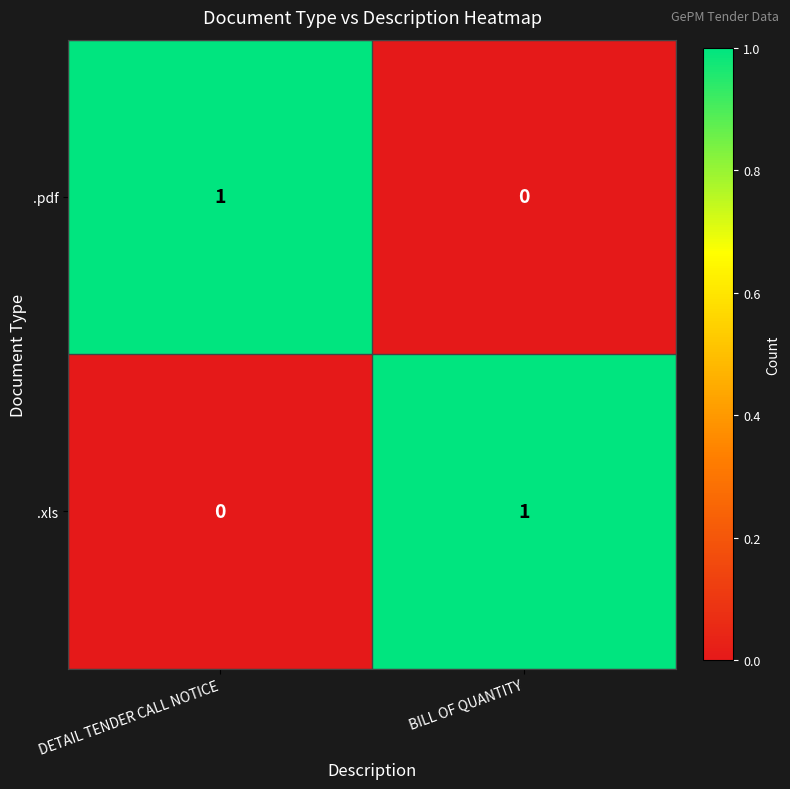

At which label does .pdf reach its peak?

DETAIL TENDER CALL NOTICE